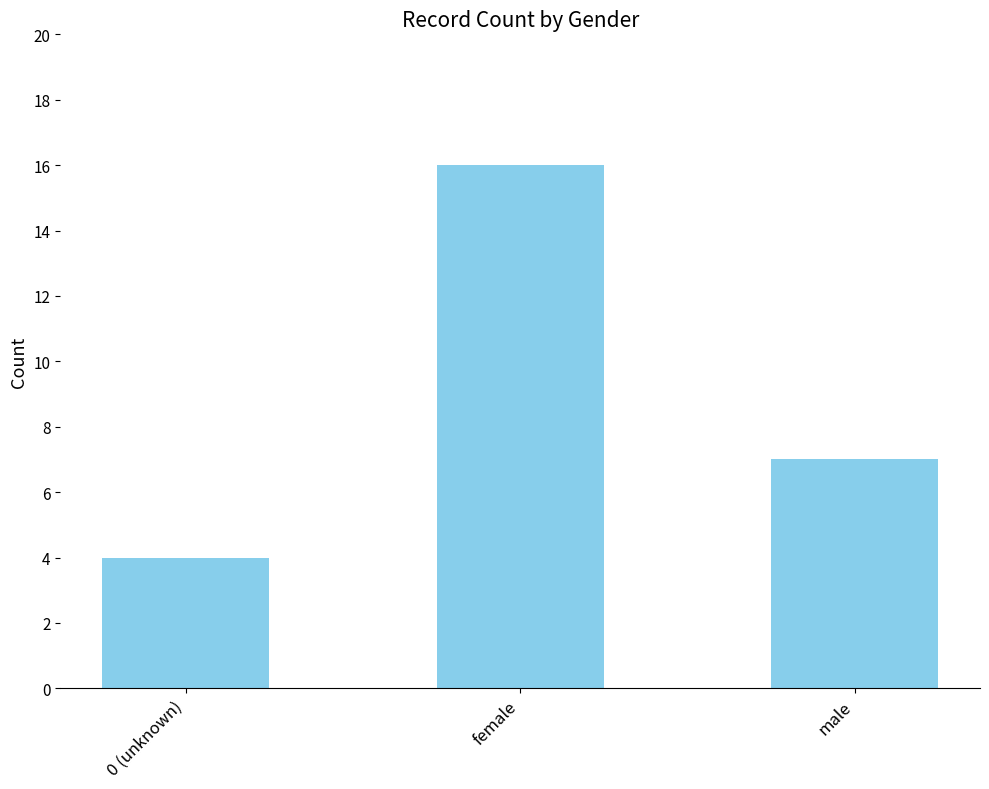

Which category has the lowest value across all series?

0 (unknown)